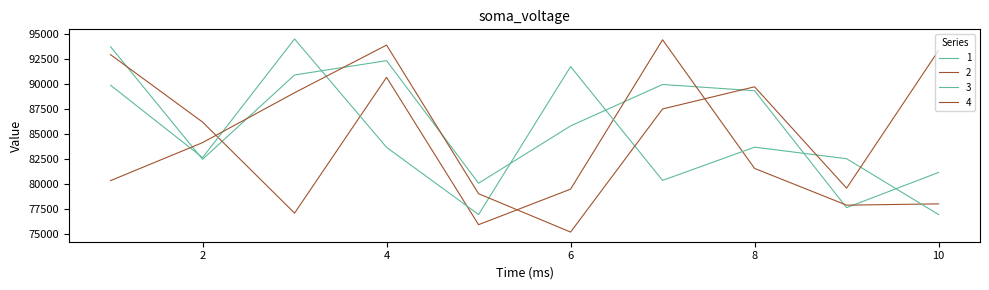

How many categories are shown in the chart?

10